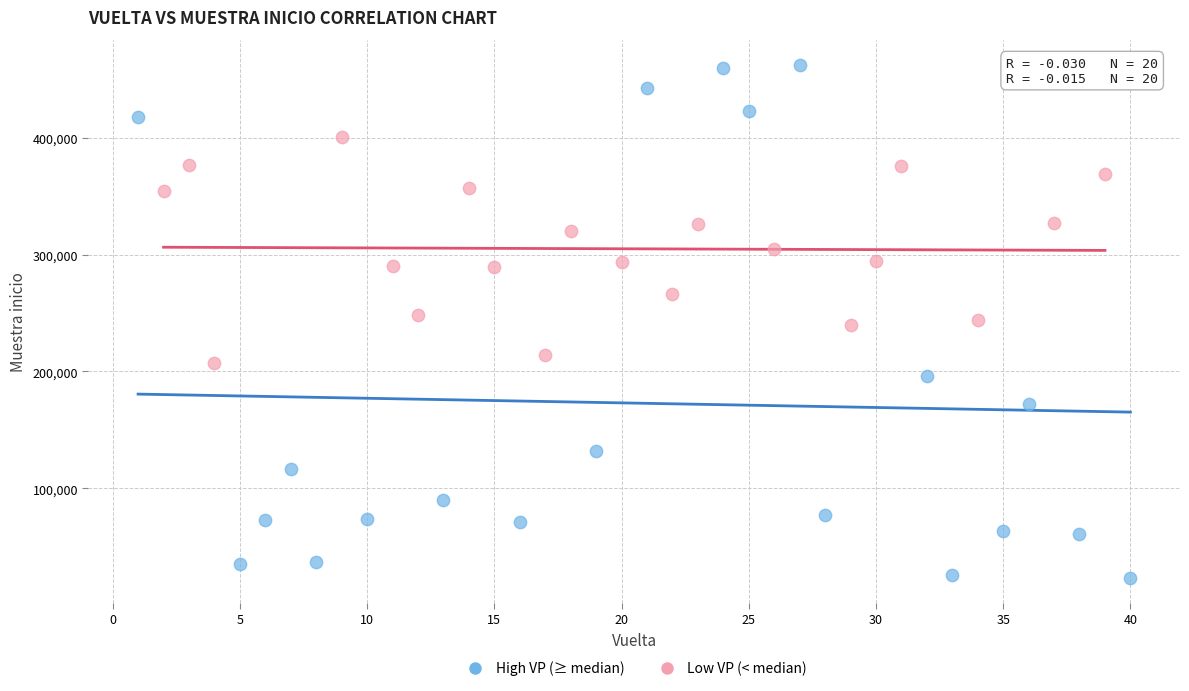

What are all the series names shown in the legend?

High VP (≥ median), Low VP (< median)